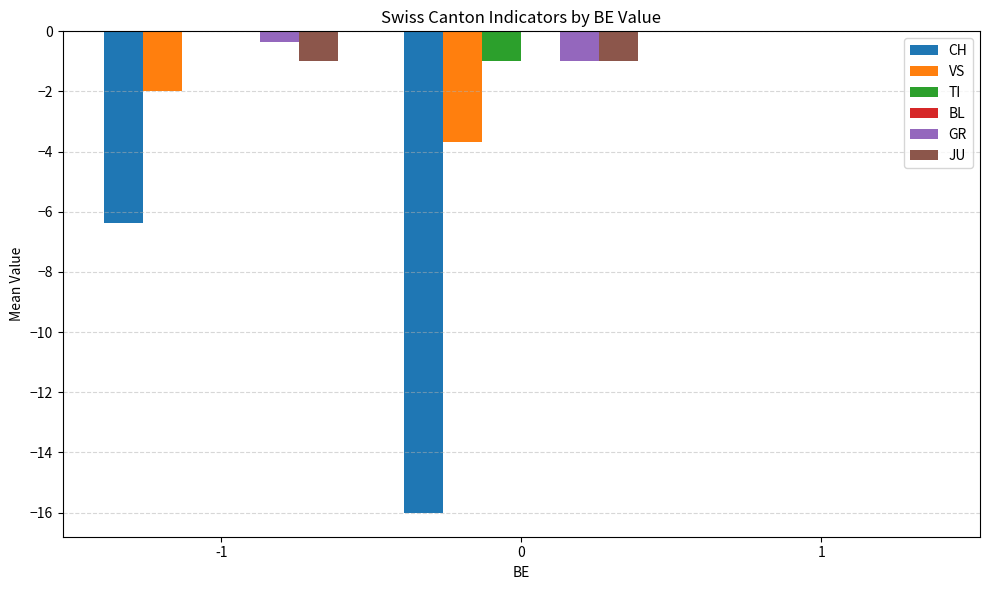

Count the number of data series in this chart.

5